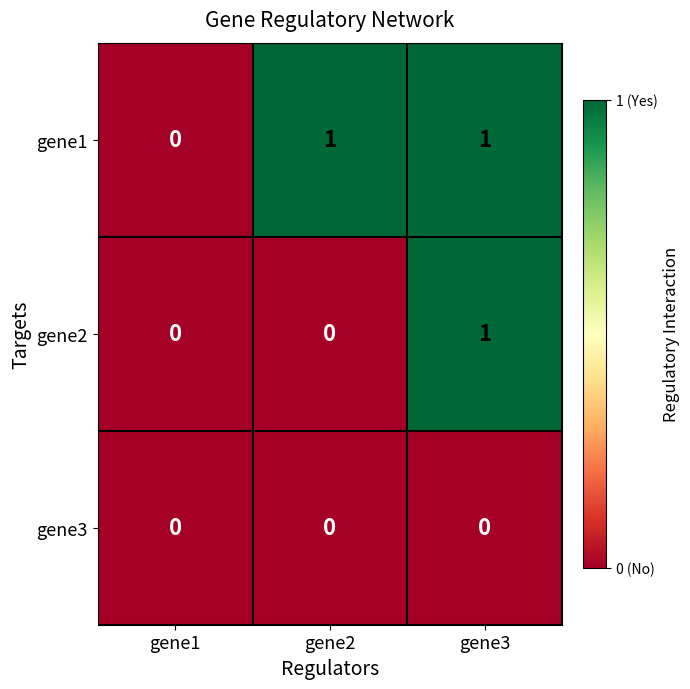

Is it true that gene2 equals 1 at gene3?

True